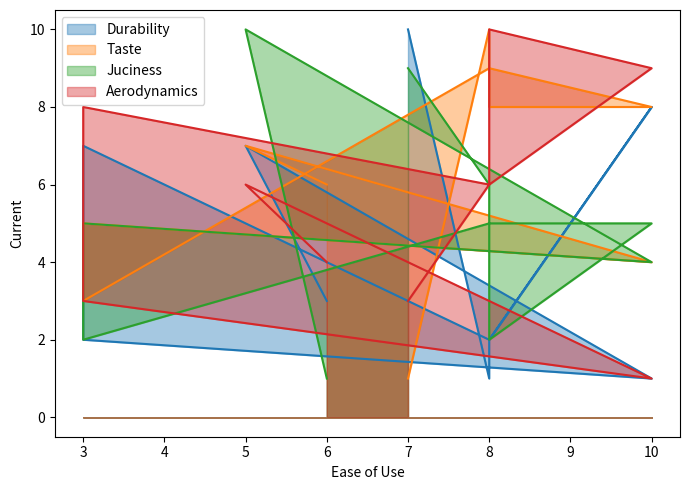

How many data points does each series have?

10